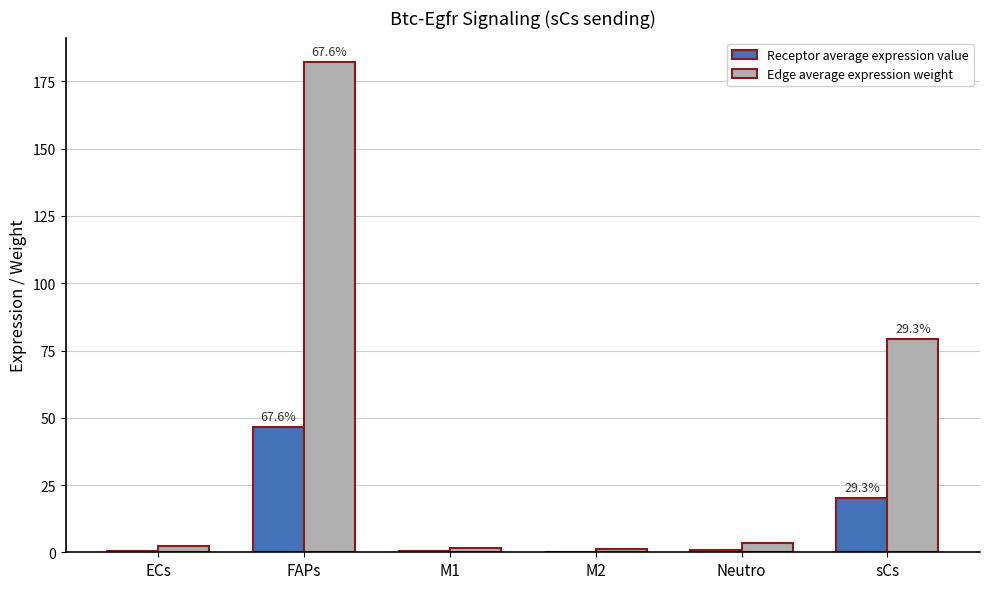

Does the chart contain stacked bars?

No